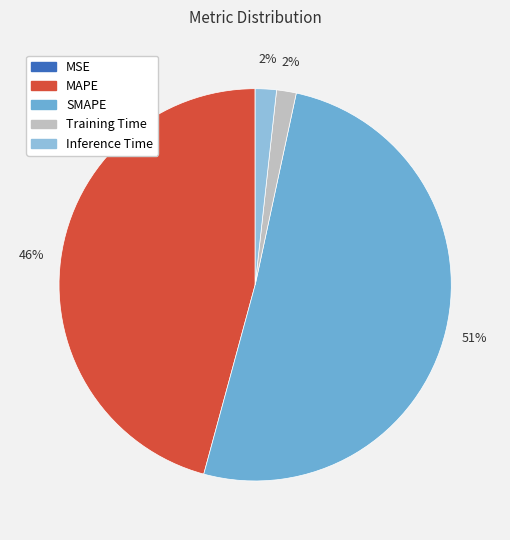

Between Training Time and MAPE, which is larger?

MAPE